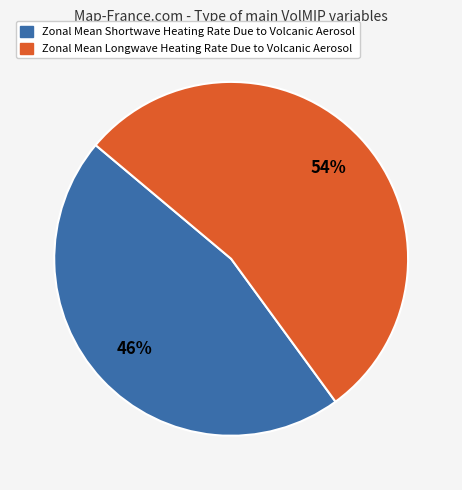

Is the sum of Zonal Mean Shortwave Heating Rate Due to Volcanic Aerosol and Zonal Mean Longwave Heating Rate Due to Volcanic Aerosol greater than half?

Yes